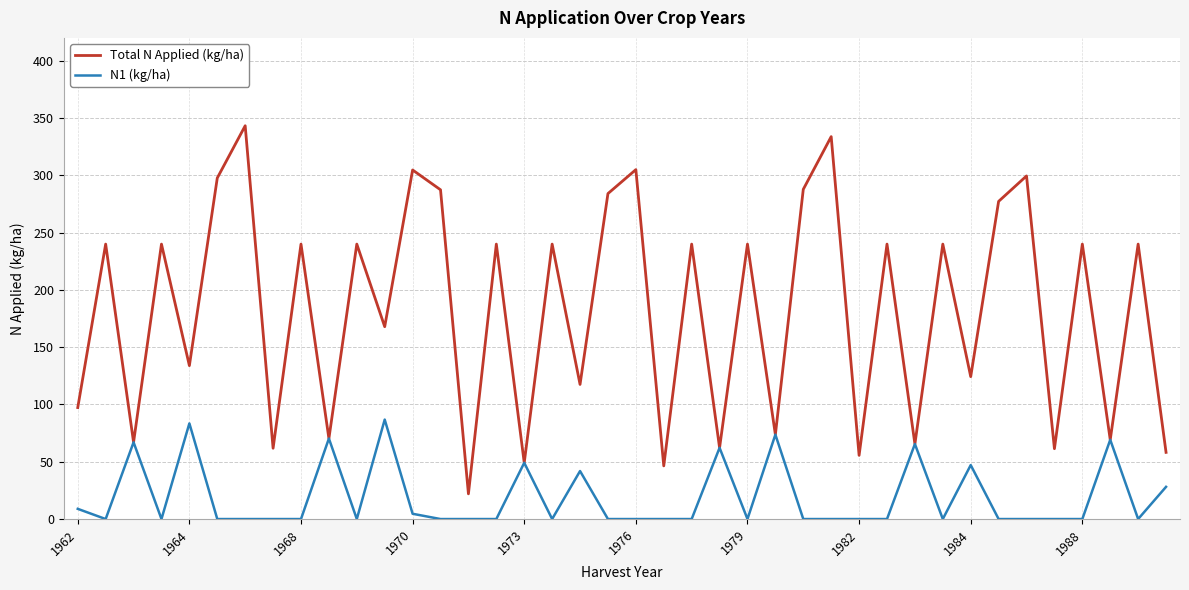

List the series in order of their overall mean, lowest first.

N1 (kg/ha), Total N Applied (kg/ha)